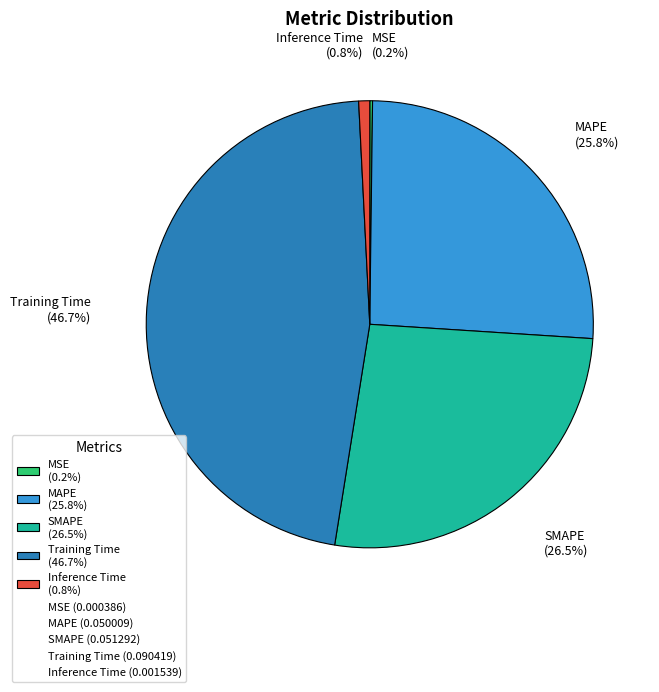

How much of the chart is everything except SMAPE (26.5%)?

73.5%